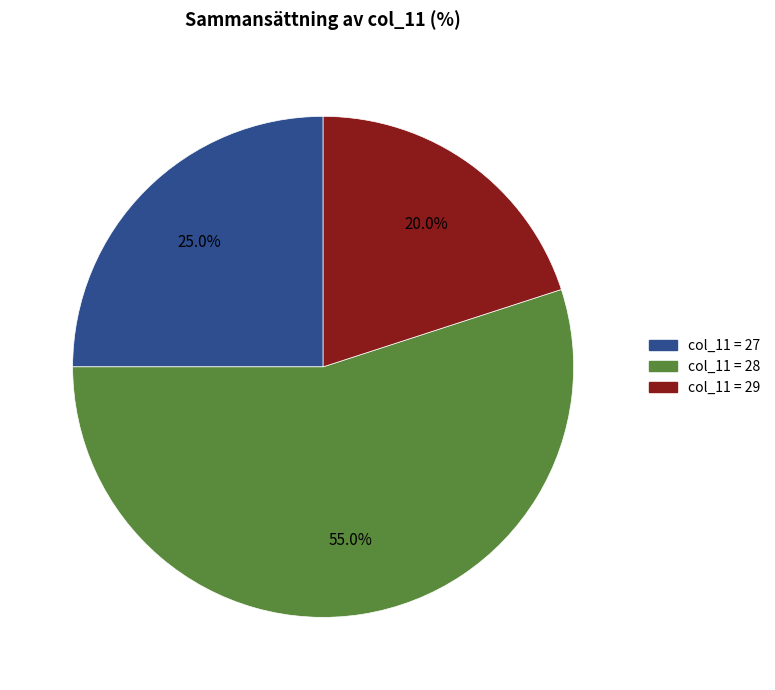

Is there any slice that represents more than half of the pie?

Yes